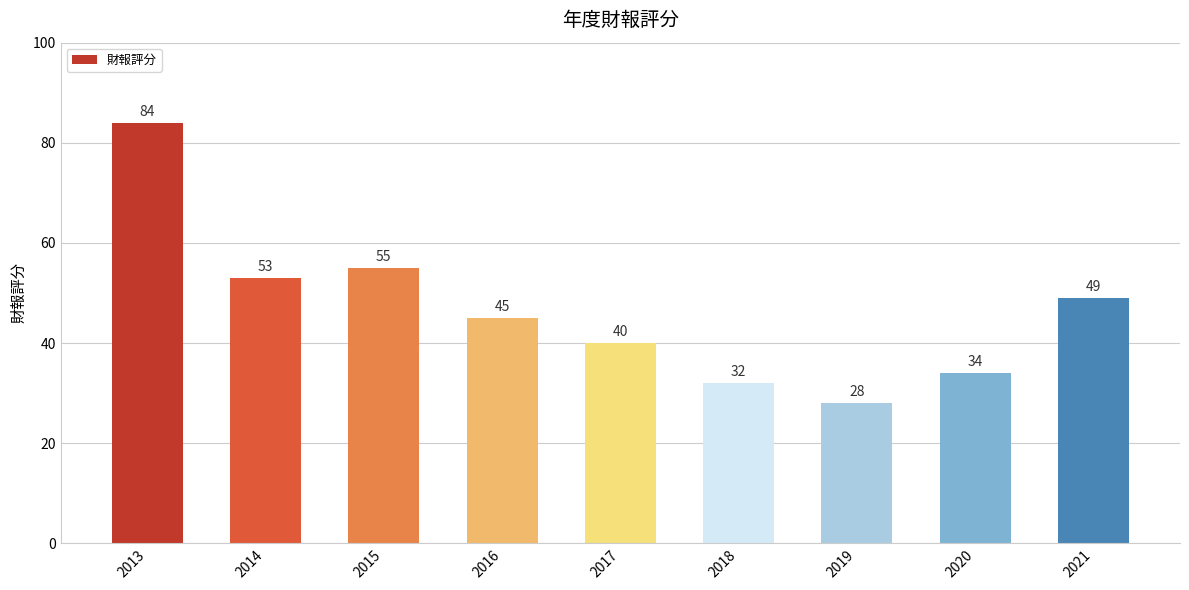

Reading left to right, extract all data points from this chart.

2013=84	2014=53	2015=55	2016=45	2017=40	2018=32	2019=28	2020=34	2021=49